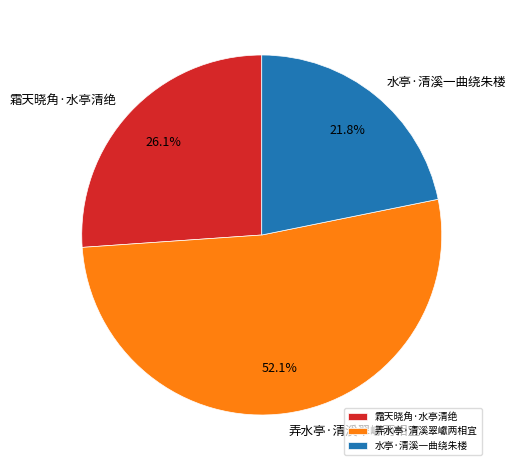

How many segments does this pie chart have?

3